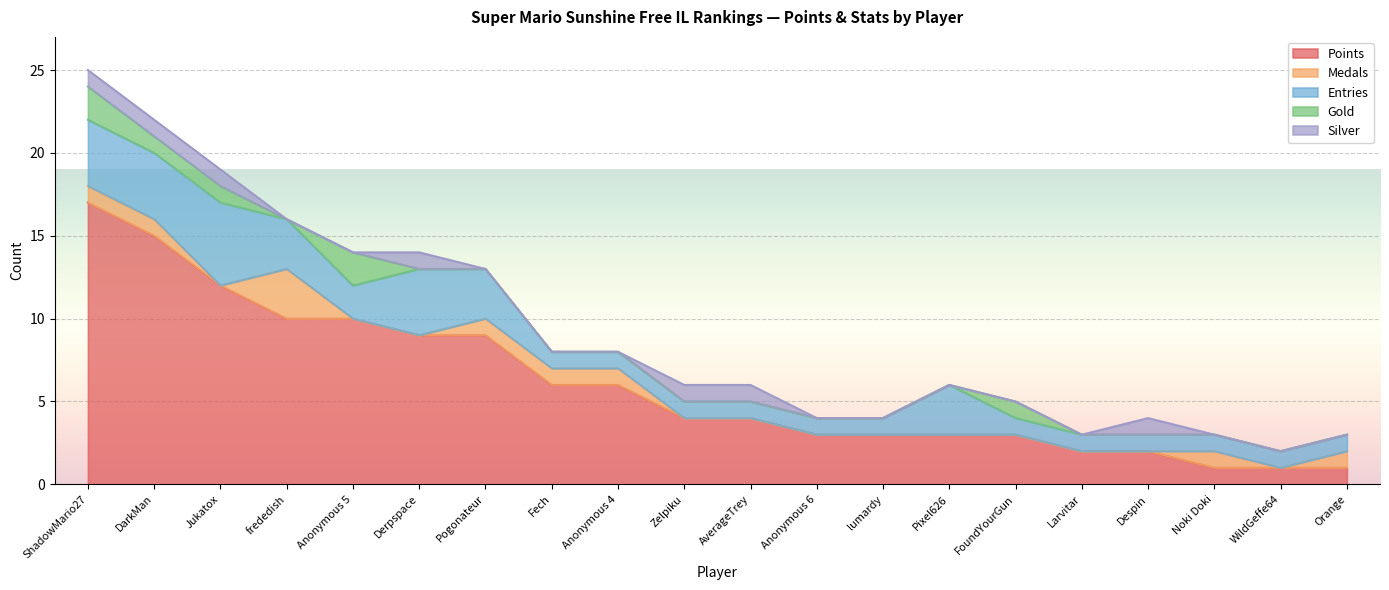

Is the value of Gold at ShadowMario27 greater than the value of Medals at AverageTrey?

Yes